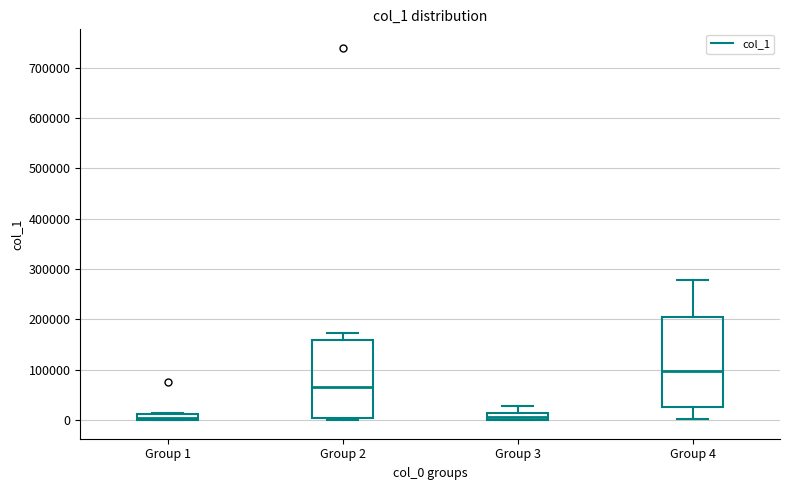

Which box is the tallest, from its lower edge to its upper edge?

Group 4